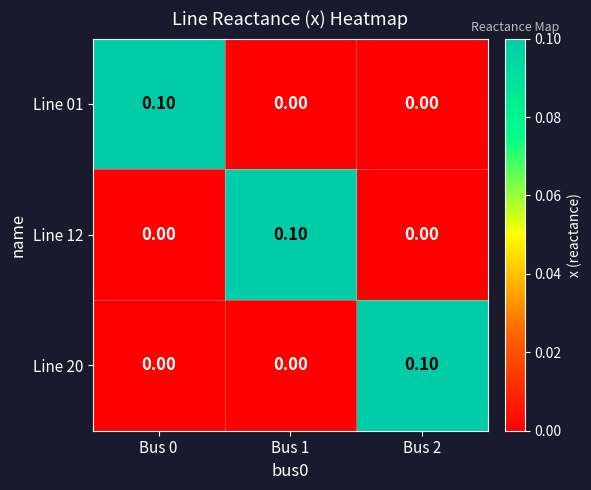

Is the value of Line 12 at Bus 1 greater than the value of Line 01 at Bus 2?

Yes